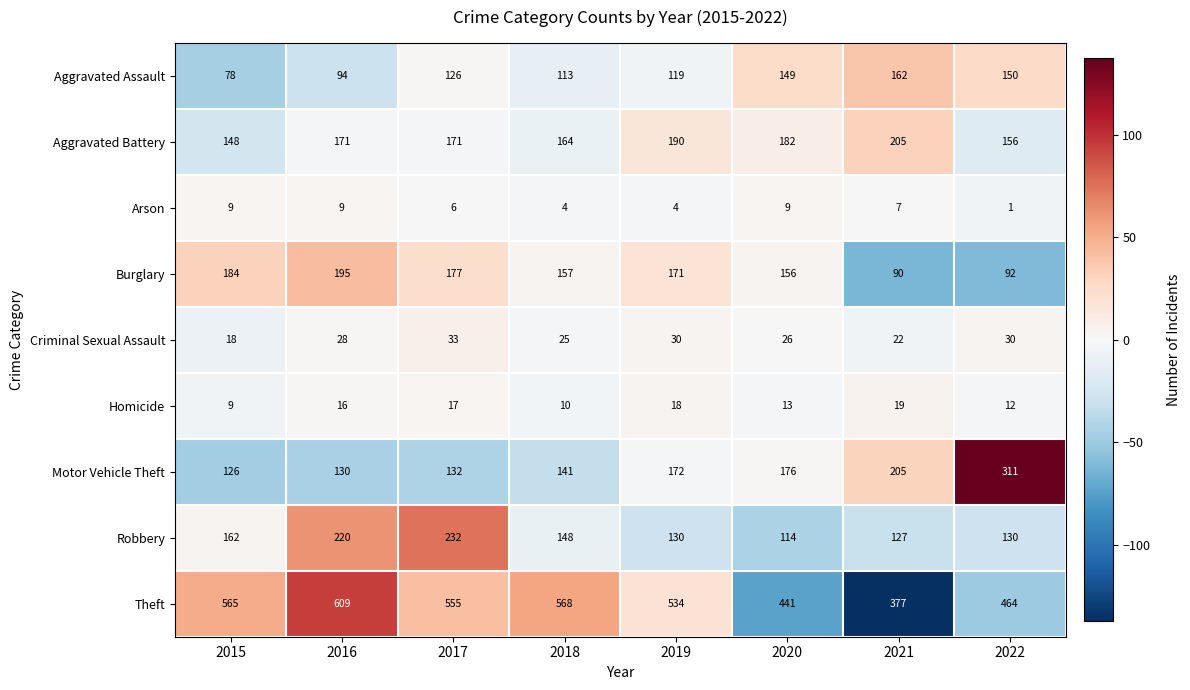

How many Aggravated Battery values are between 164 and 190?

5